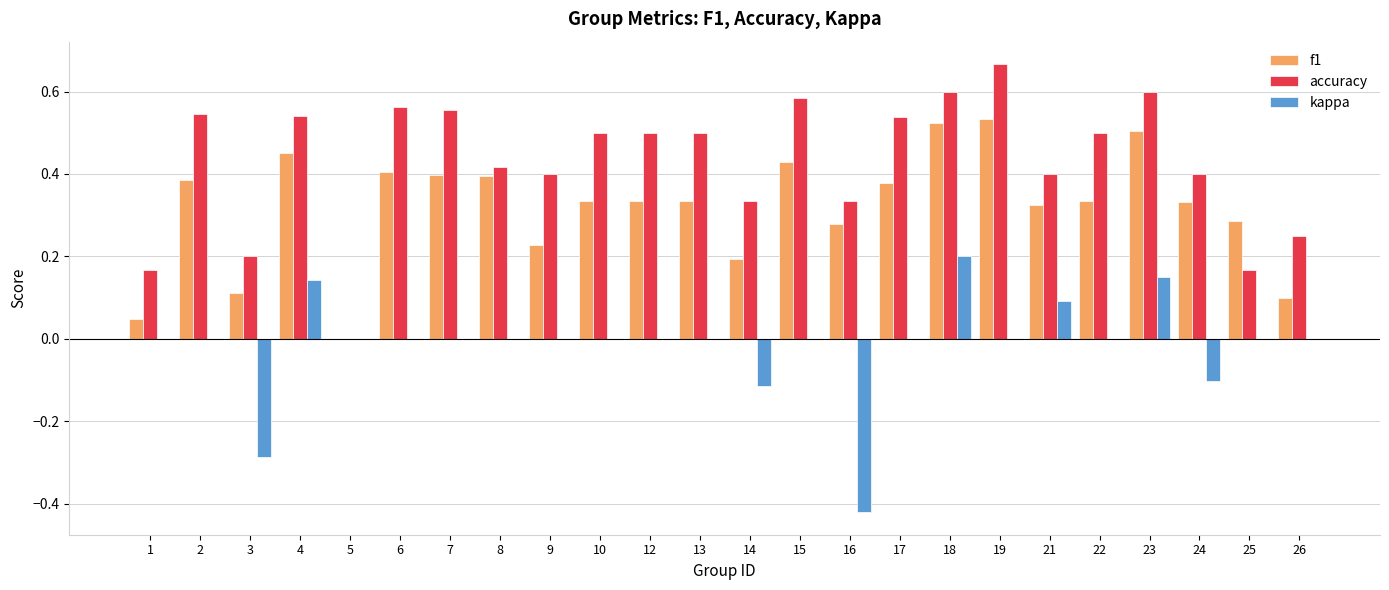

At which label is f1 closest to 0?

5